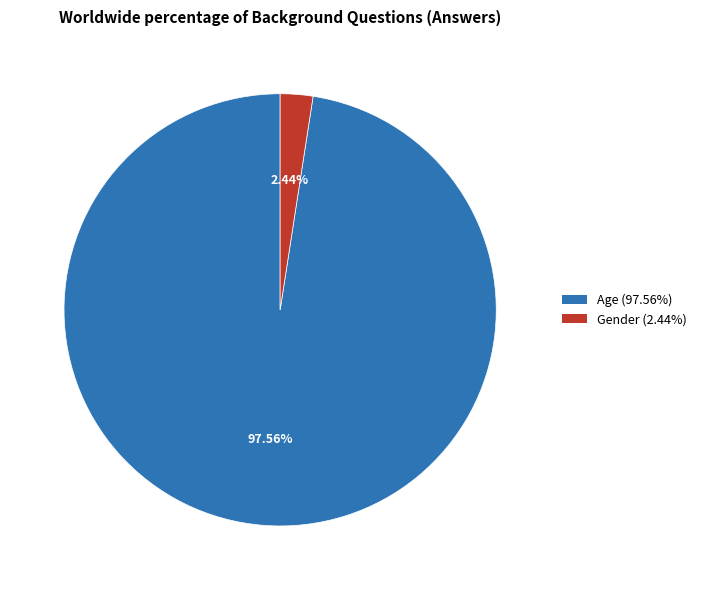

Which has a higher value, Gender or Age?

Age